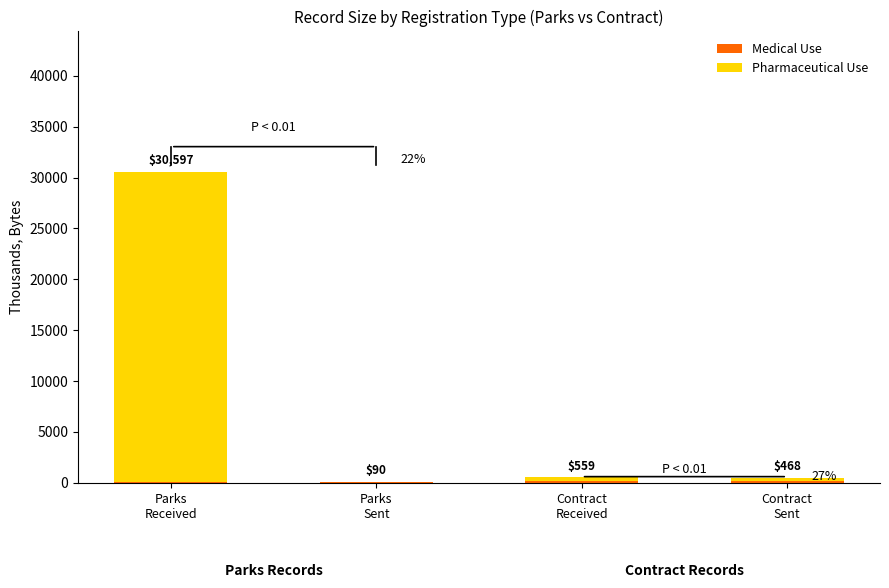

Are the bars grouped side by side (vs. stacked)?

No